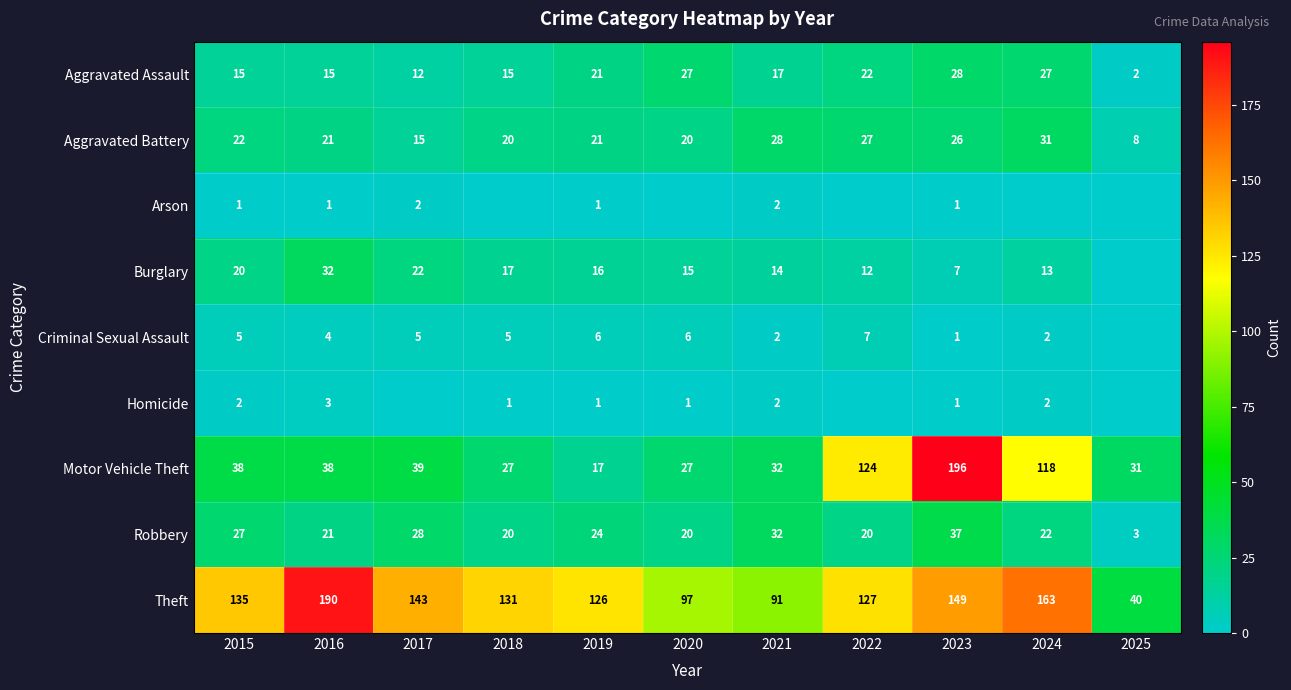

What is the average value of the Aggravated Battery series?

22